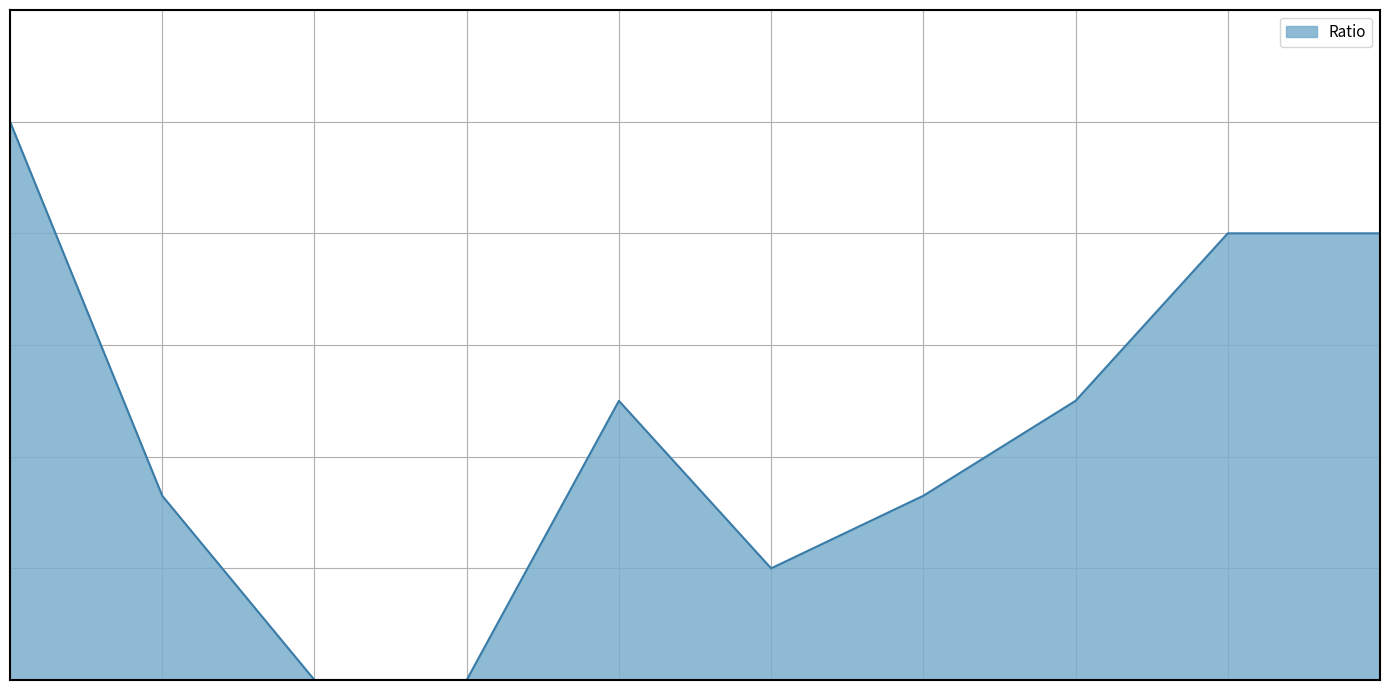

Where is the first local minimum?

ACID-24